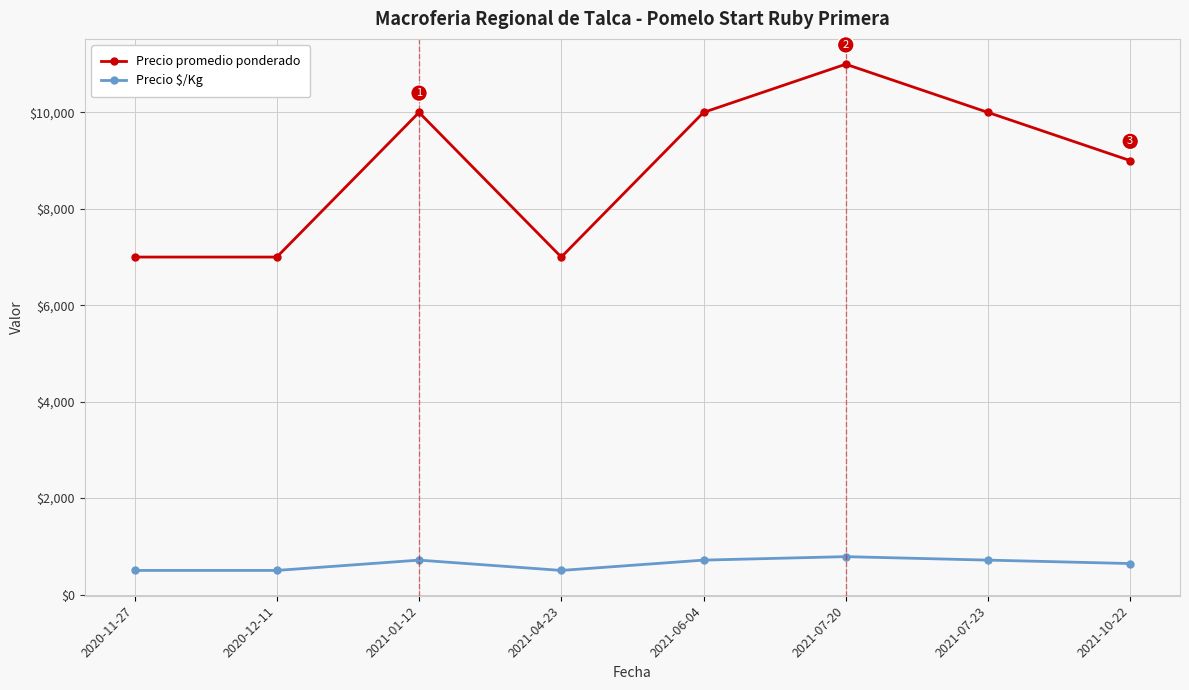

Reading left to right, list all the values displayed in this chart.

Precio promedio ponderado: 7000	7000	10000	7000	10000	11000	10000	9000
Precio $/Kg: 500	500	714	500	714	786	714	643